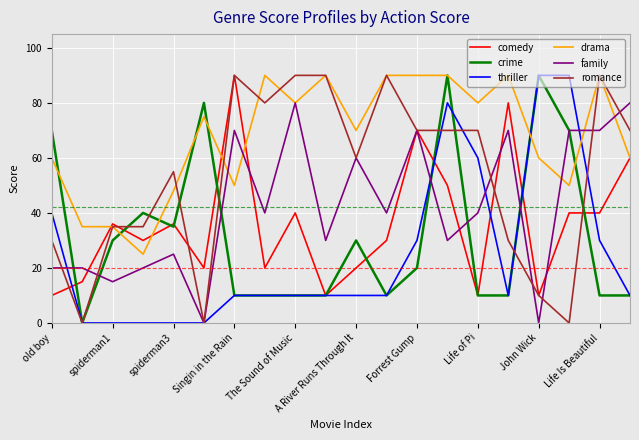

What is the average value of the crime series?

32